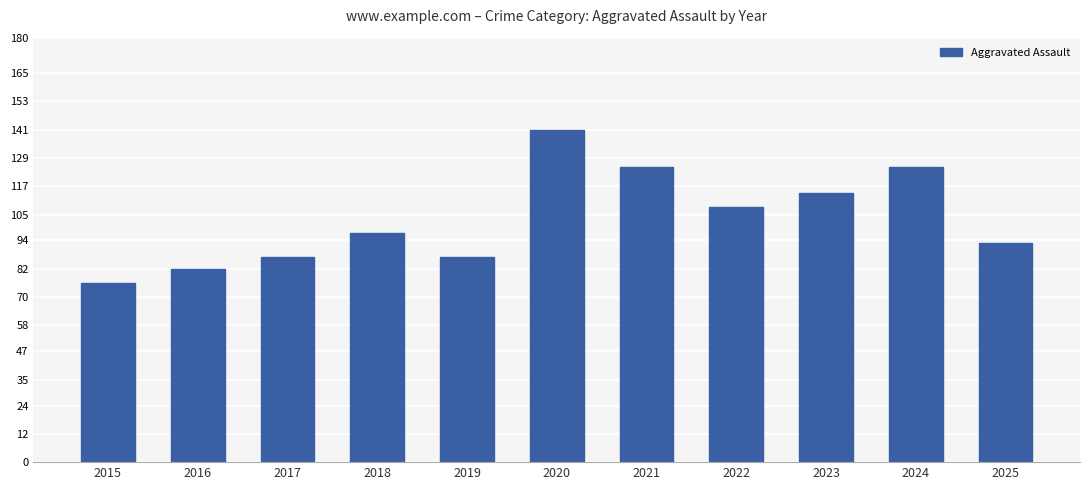

Is it true that the value at 2015 is 45?

False